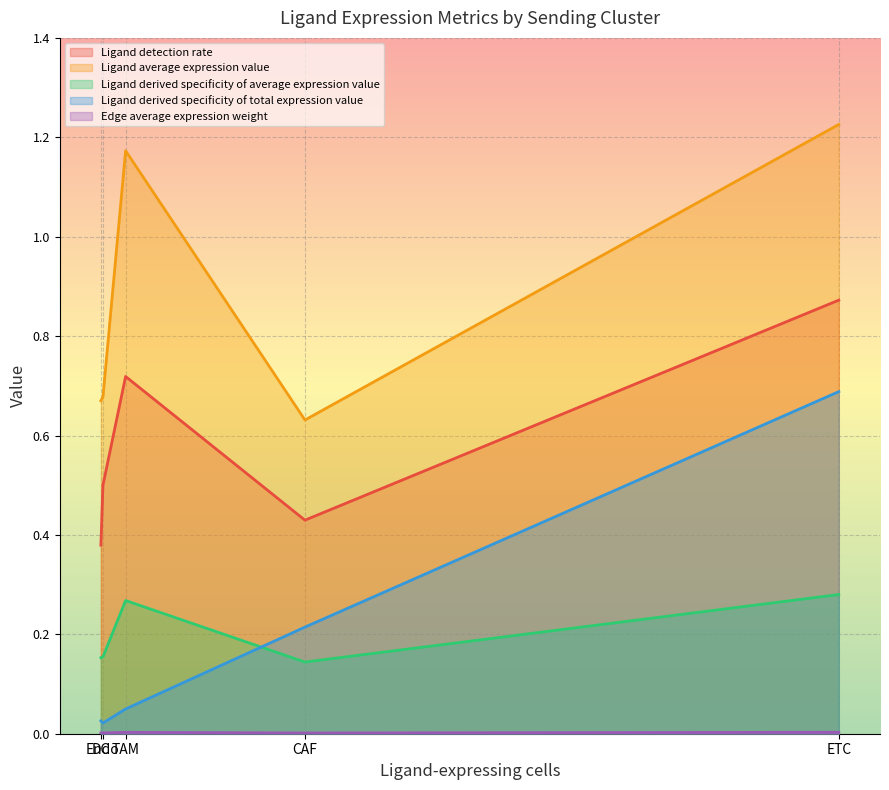

Which series has the largest range (max minus min)?

Ligand derived specificity of total expression value